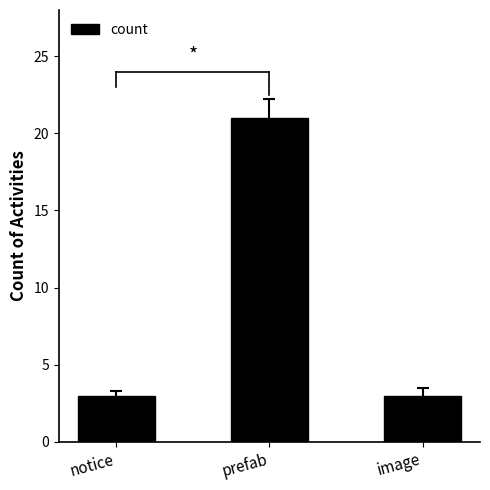

The chart shows a value of 3 at image. True or false?

True